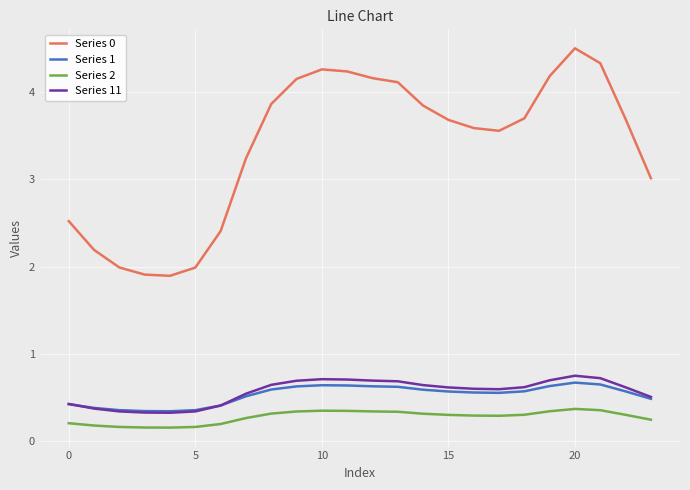

Which series has the largest total across all categories?

Series 0